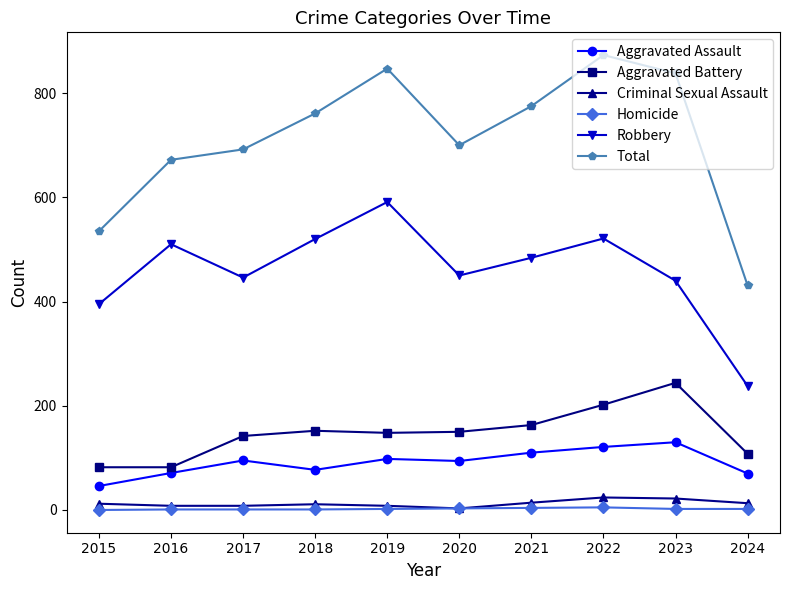

What are all the series names shown in the legend?

Aggravated Assault, Aggravated Battery, Criminal Sexual Assault, Homicide, Robbery, Total